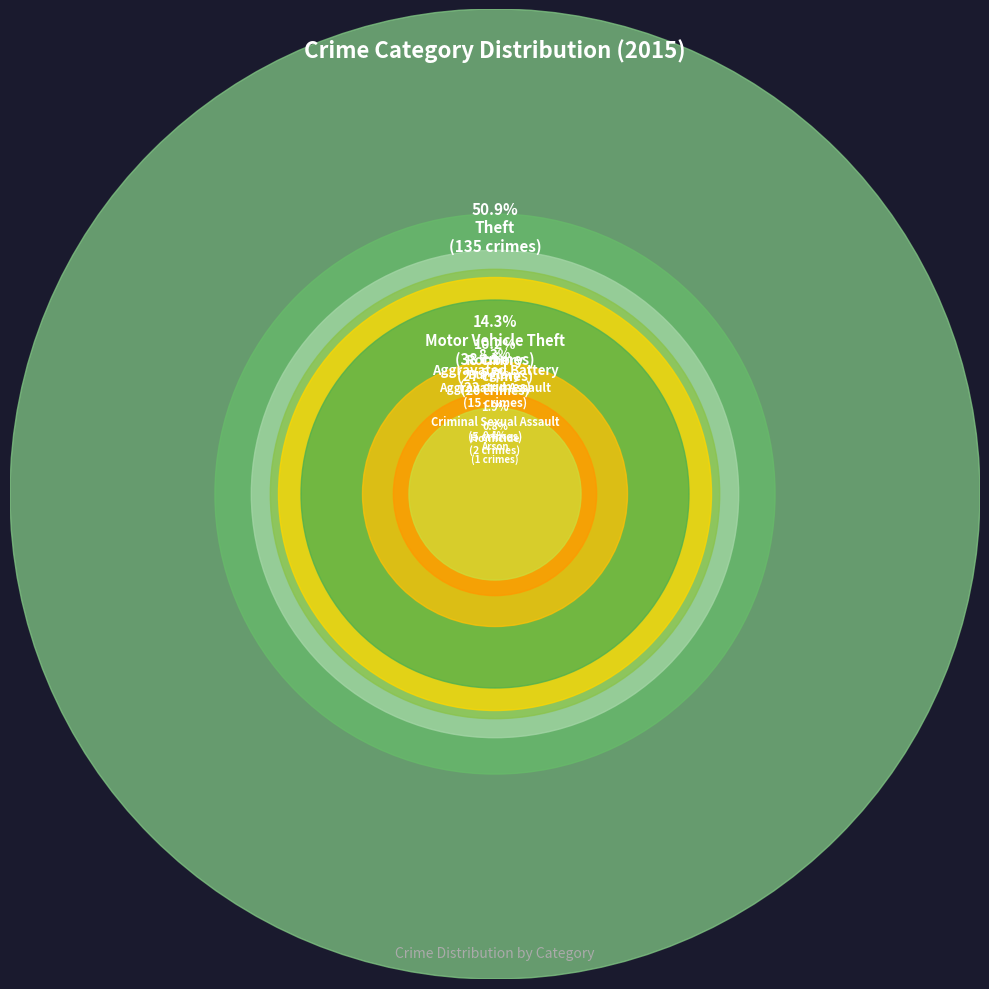

Is there a majority slice in this chart?

Yes